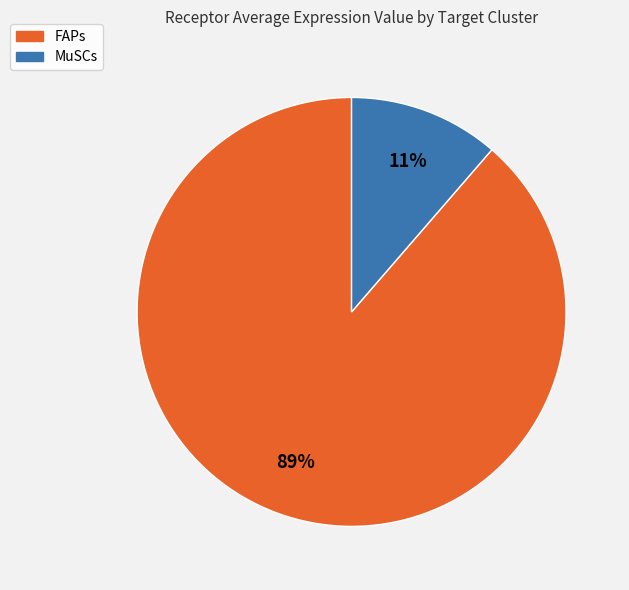

Which has a higher value, MuSCs or FAPs?

FAPs